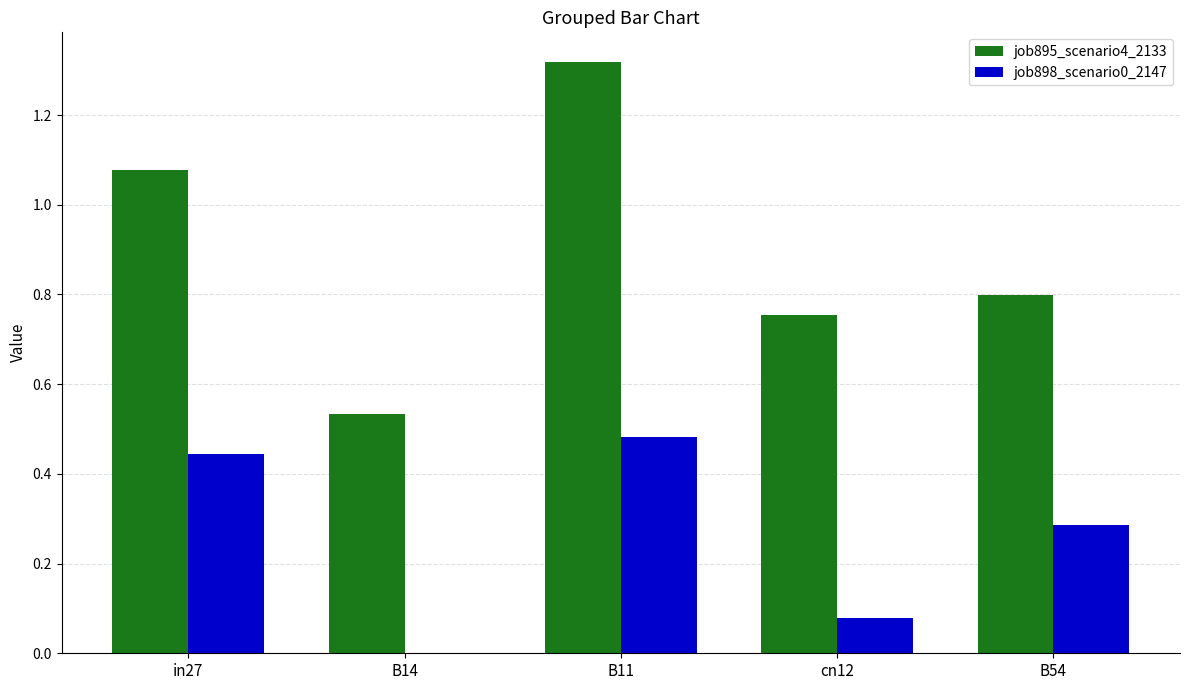

Which category has the highest value in the job895_scenario4_2133 series?

B11